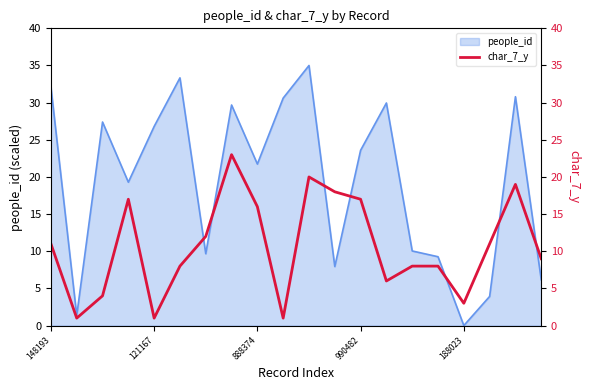

At which label does people_id first exceed 23?

148193